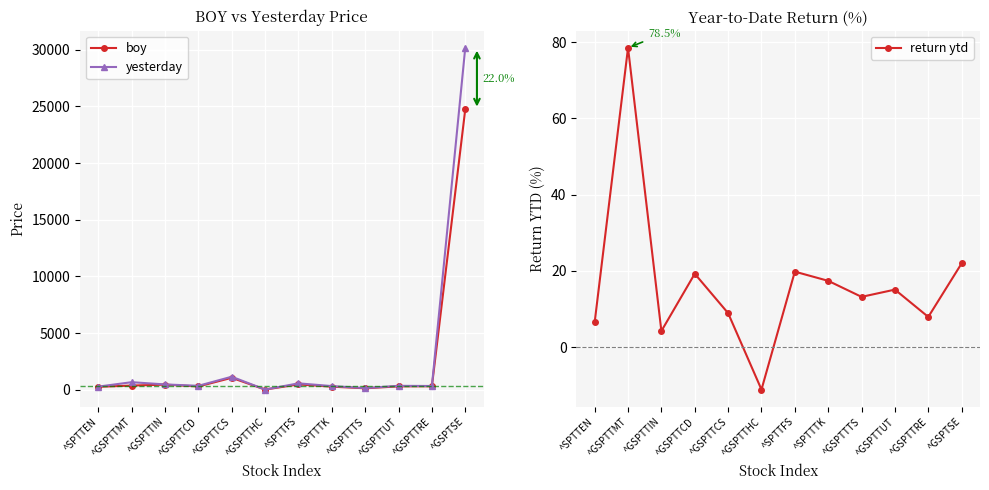

Count the number of data series in this chart.

3